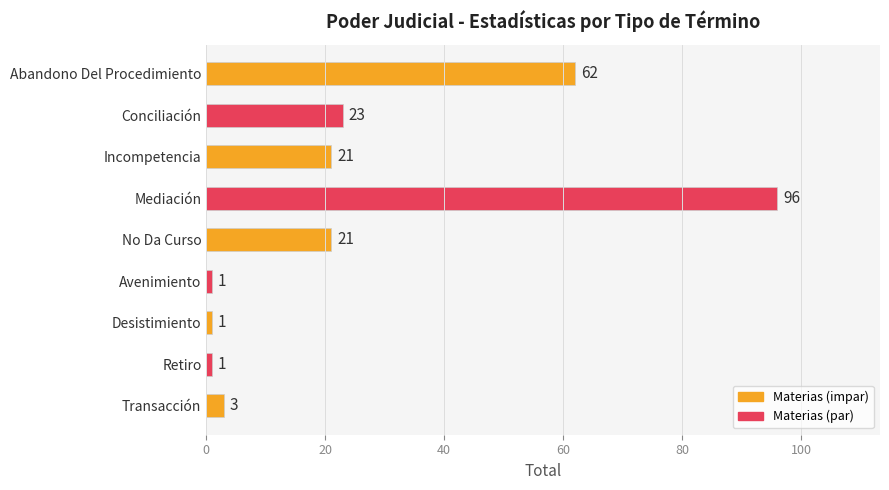

How many data points does each series have?

9